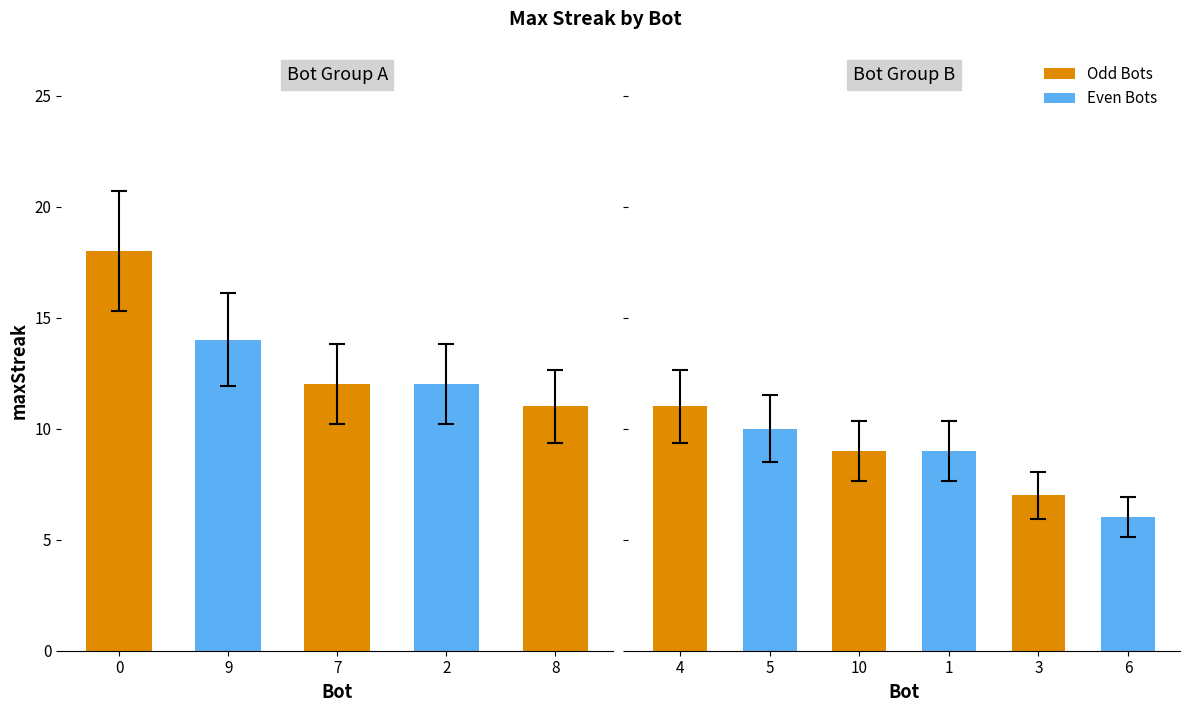

What is the difference between the maximum and minimum values?

12